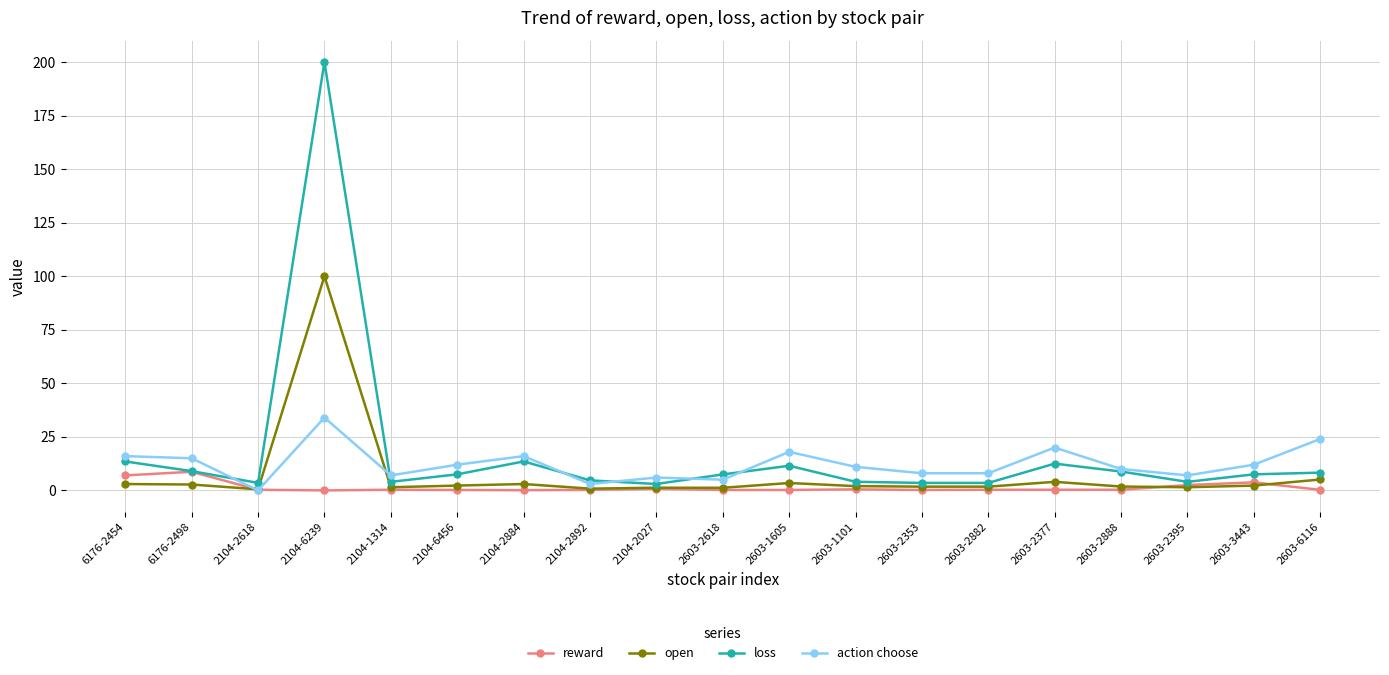

What is the label of the 2nd point from the right?

2603-3443